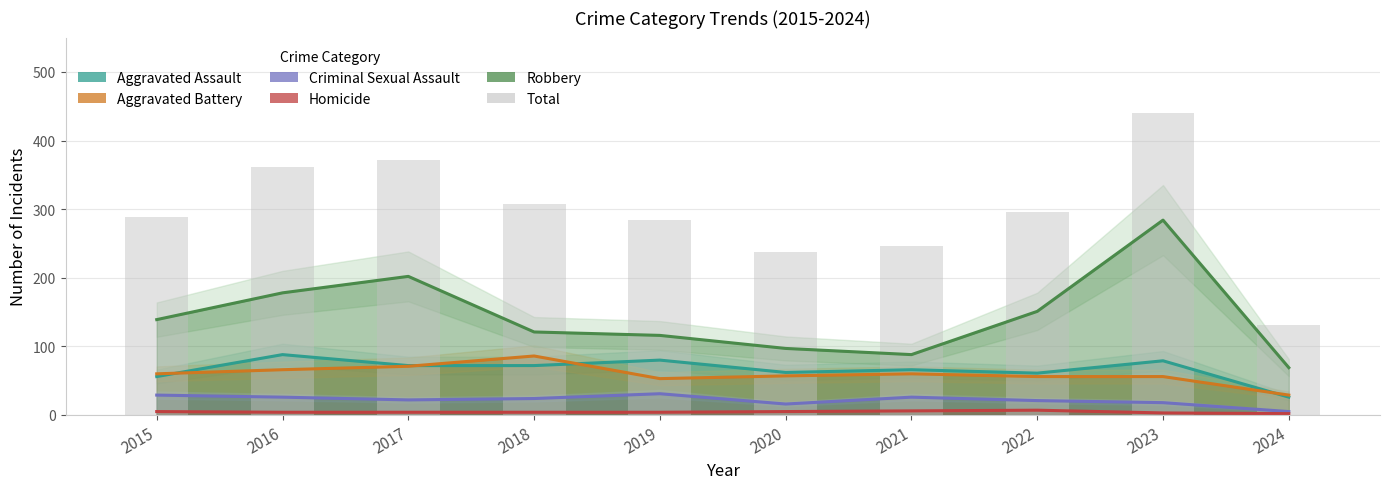

Which category has the lowest value in the Total series?

2024